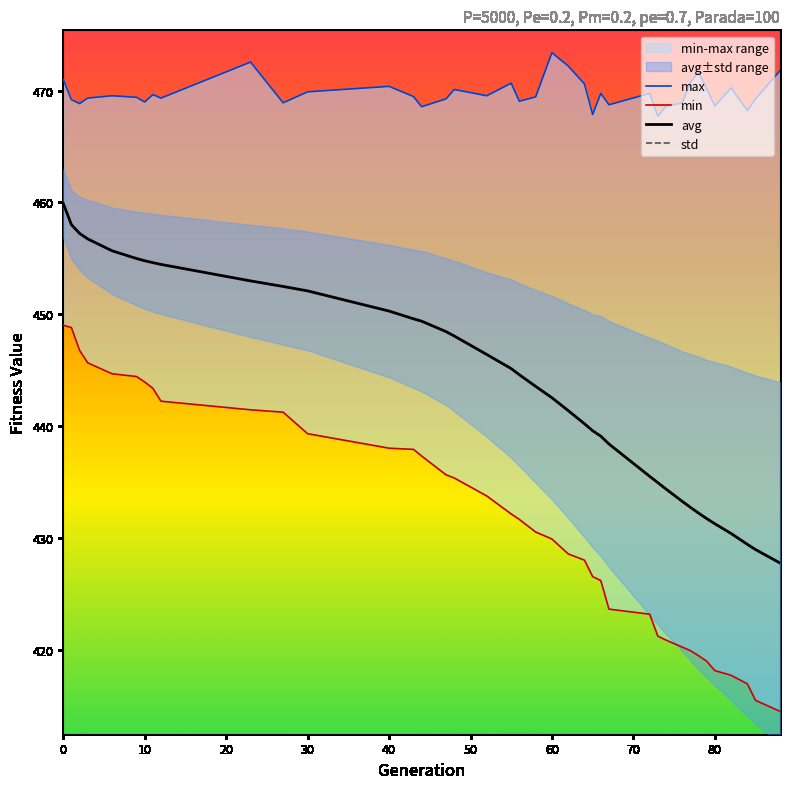

The avg series shows 766.3 at 80. True or false?

False